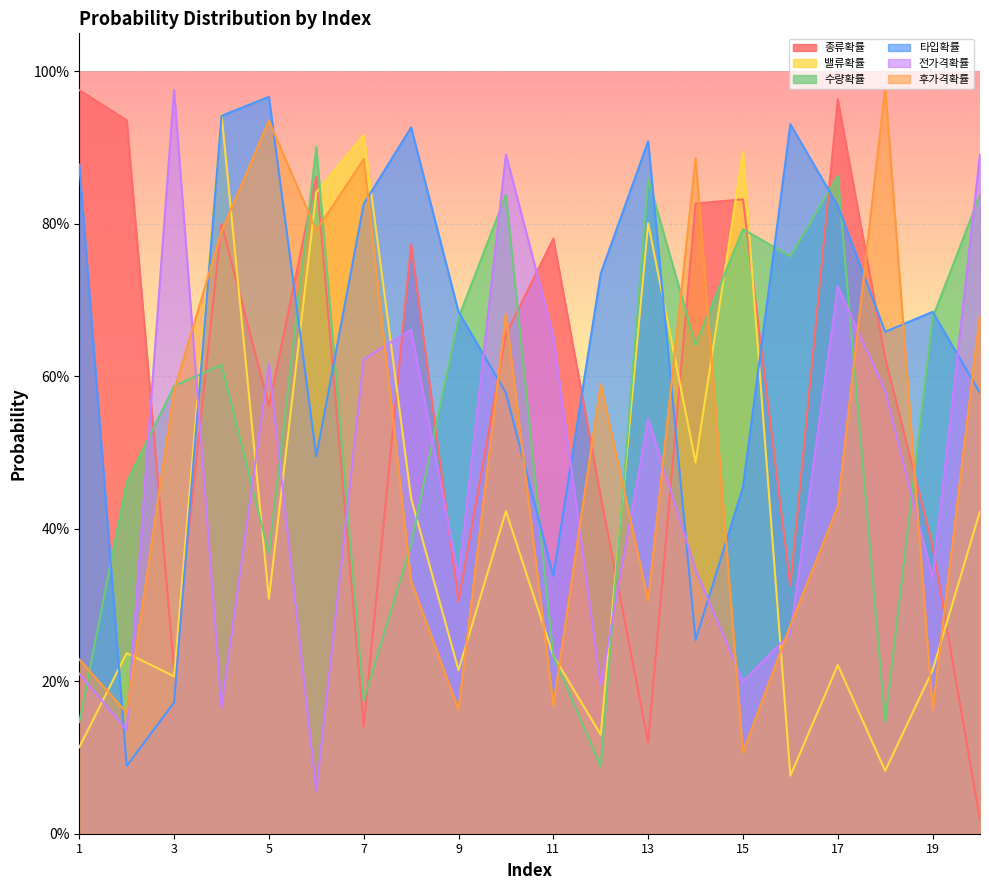

Is the value of 수량확률 at 12 greater than the value of 밸류확률 at 11?

No